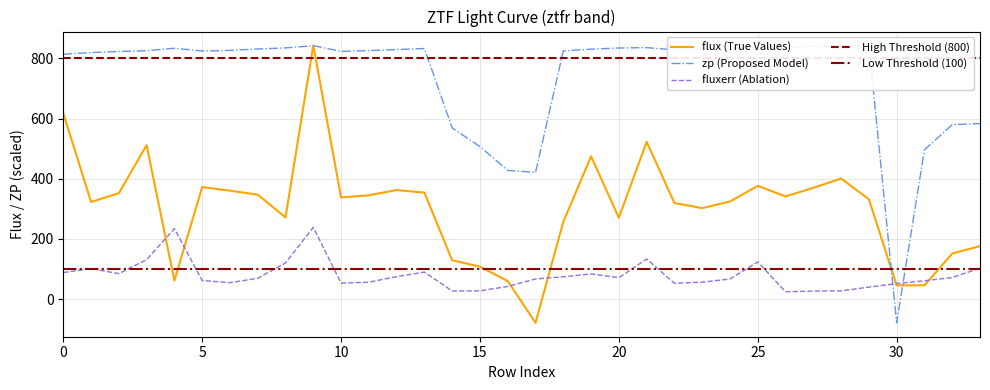

What is the difference between the maximum and second lowest values in the fluxerr series?

211.8